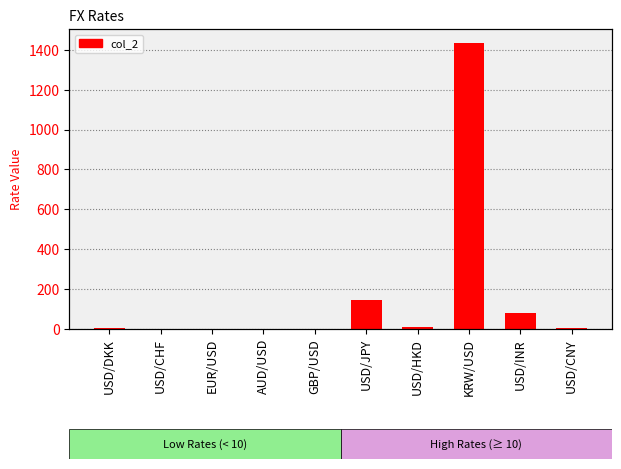

Reading left to right, what are all the values shown in this chart?

7.3	0.9	1.0	0.7	1.1	143.6	7.8	1433.0	82.5	6.8